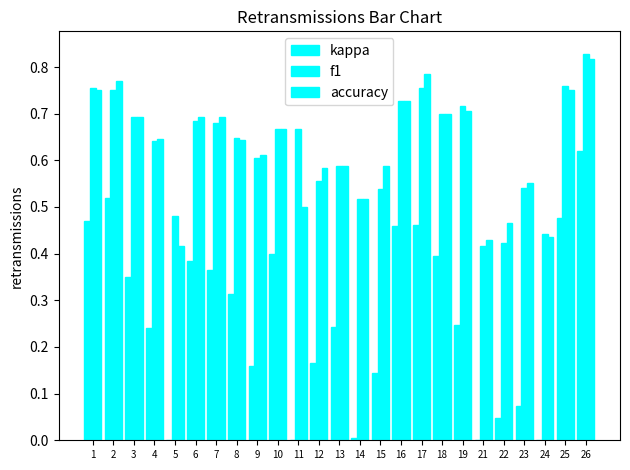

List the labels in order of kappa value, smallest first.

21, 24, 5, 11, 14, 22, 23, 15, 9, 12, 4, 13, 19, 8, 3, 7, 6, 18, 10, 16, 17, 1, 25, 2, 26